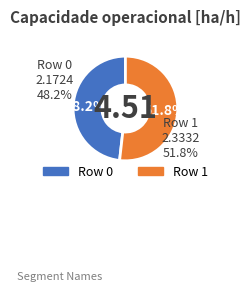

What is the largest slice in the pie chart?

Row 1